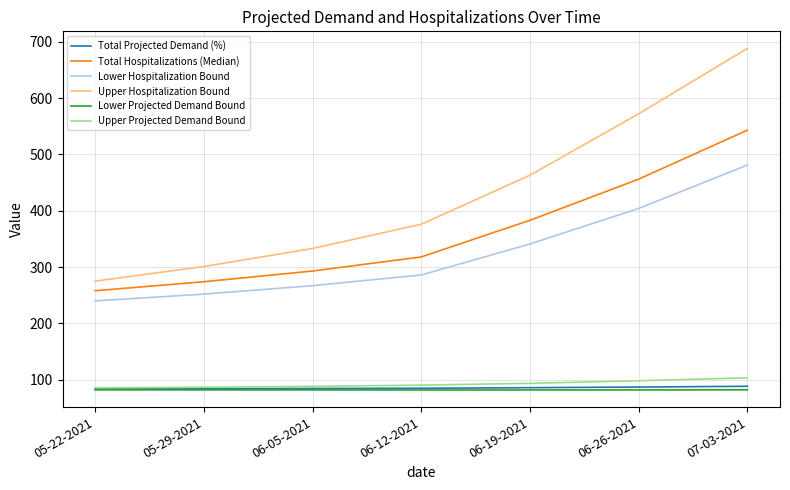

List the labels in order of Upper Hospitalization Bound value, smallest first.

05-22-2021, 05-29-2021, 06-05-2021, 06-12-2021, 06-19-2021, 06-26-2021, 07-03-2021